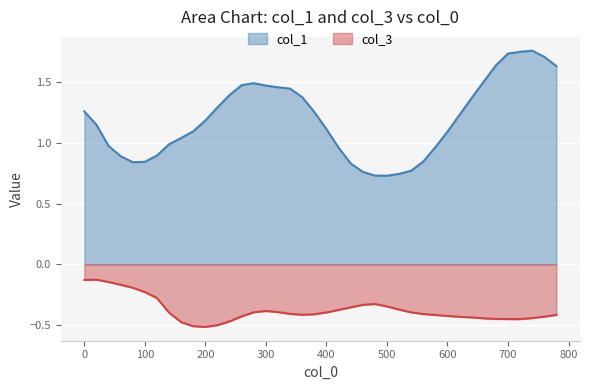

Reading right to left, extract all data points from this chart.

col_1: 1.6	1.7	1.8	1.7	1.7	1.6	1.5	1.4	1.2	1.1	1.0	0.8	0.8	0.7	0.7	0.7	0.8	0.8	1.0	1.1	1.3	1.4	1.4	1.5	1.5	1.5	1.5	1.4	1.3	1.2	1.1	1.0	1.0	0.9	0.8	0.8	0.9	1.0	1.1	1.3
col_3: -0.4	-0.4	-0.4	-0.4	-0.4	-0.4	-0.4	-0.4	-0.4	-0.4	-0.4	-0.4	-0.4	-0.4	-0.3	-0.3	-0.3	-0.4	-0.4	-0.4	-0.4	-0.4	-0.4	-0.4	-0.4	-0.4	-0.4	-0.5	-0.5	-0.5	-0.5	-0.5	-0.4	-0.3	-0.2	-0.2	-0.2	-0.1	-0.1	-0.1